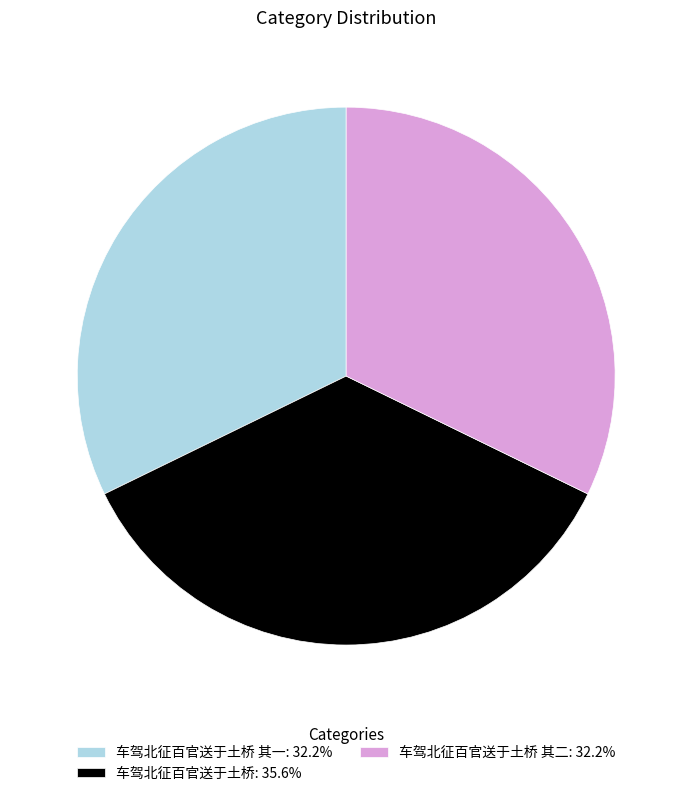

Approximately how many times larger is the value at 车驾北征百官送于土桥: 35.6% compared to 车驾北征百官送于土桥 其一: 32.2%?

1.1